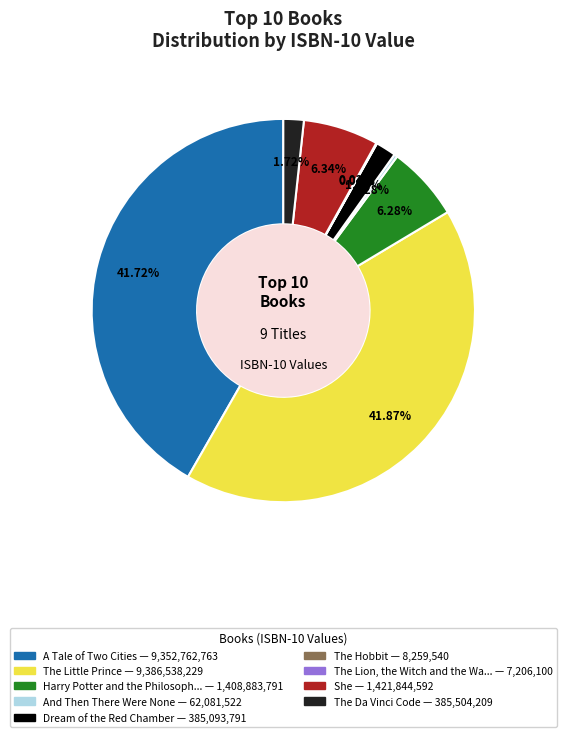

Is there any slice that represents more than half of the pie?

No